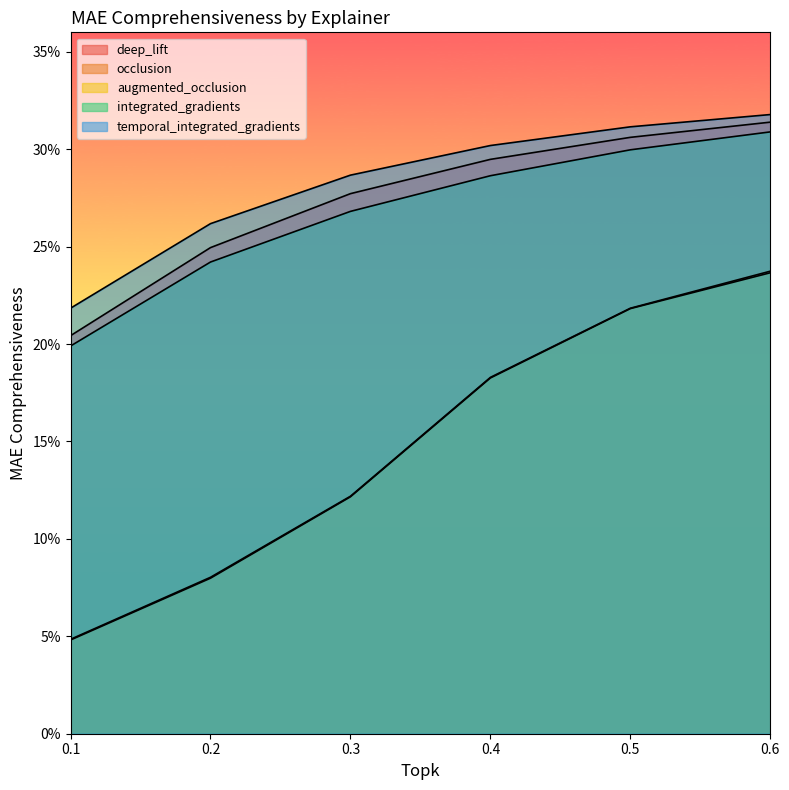

What is the highest value of the occlusion series?

0.2